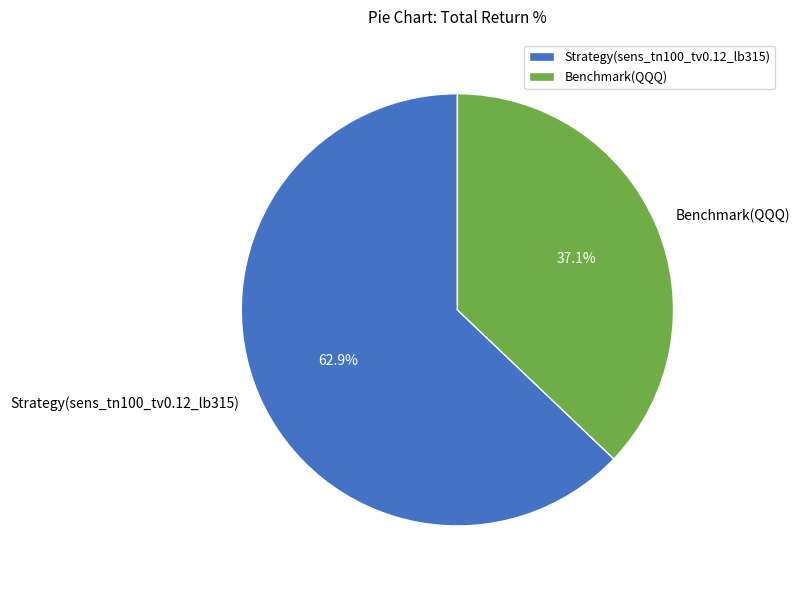

Which slice represents more than half of the pie?

Strategy(sens_tn100_tv0.12_lb315)